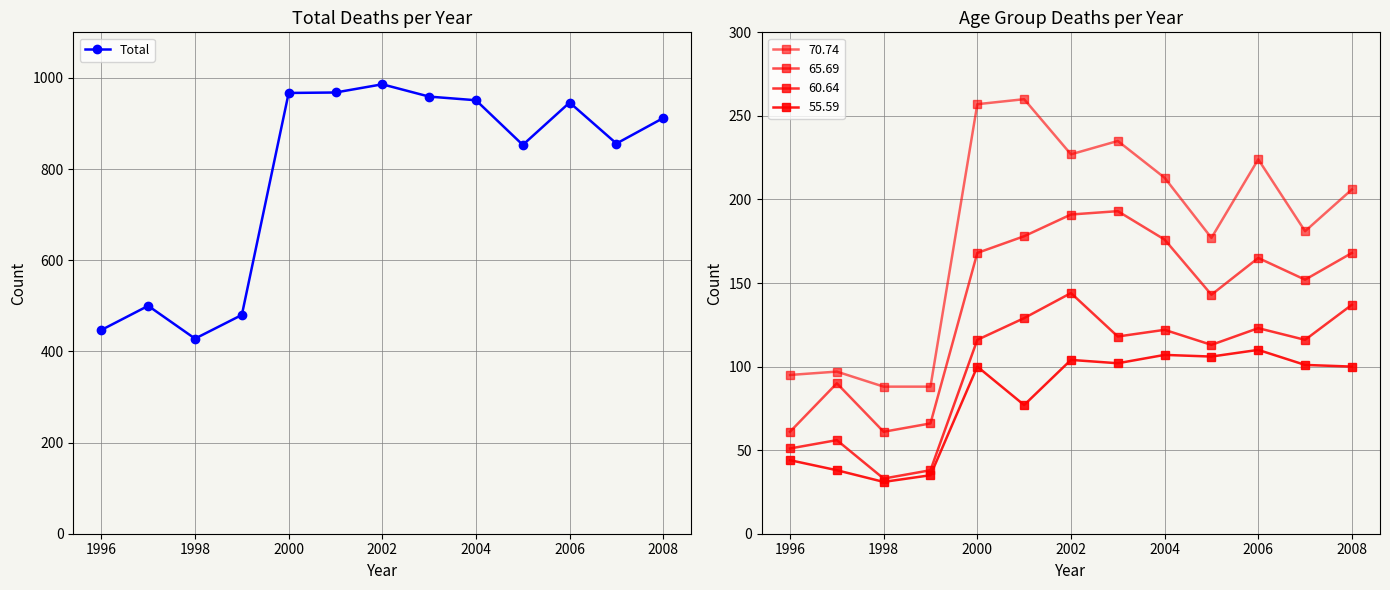

How many values are below 912?

6